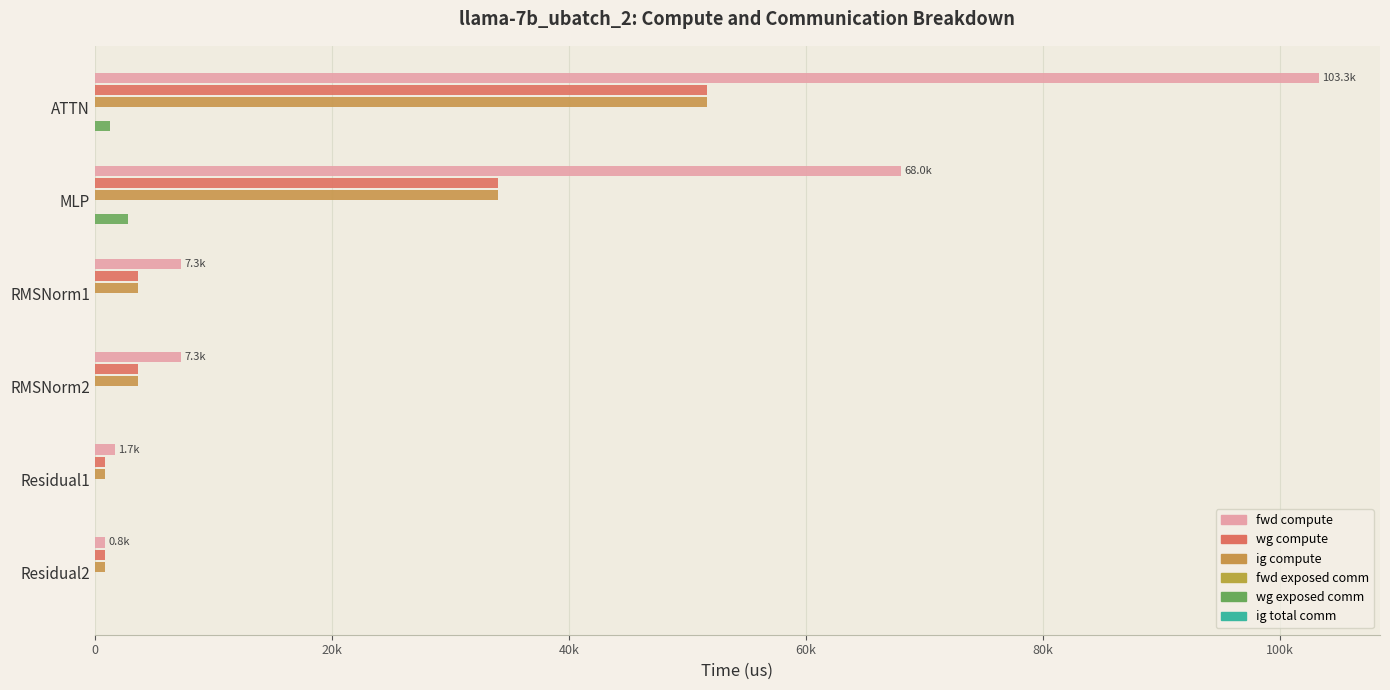

What is the highest value of the ig total comm series?

0.1